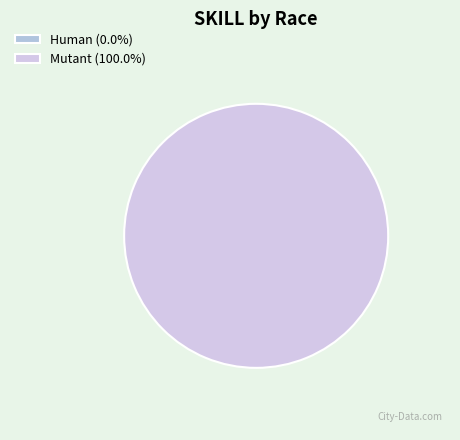

How much of the chart is everything except Human?

100.0%